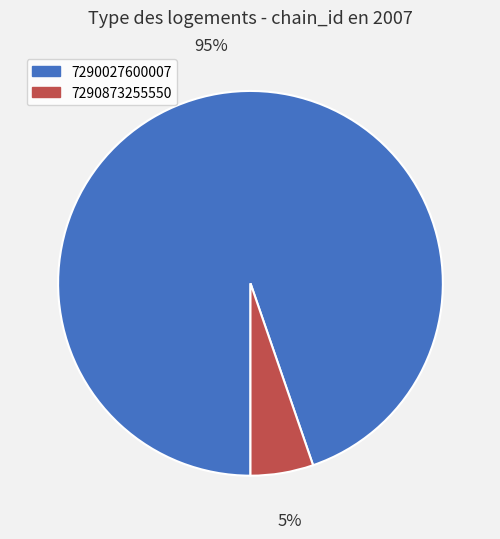

What percentage is the 7290873255550 slice, to the nearest percent?

5%